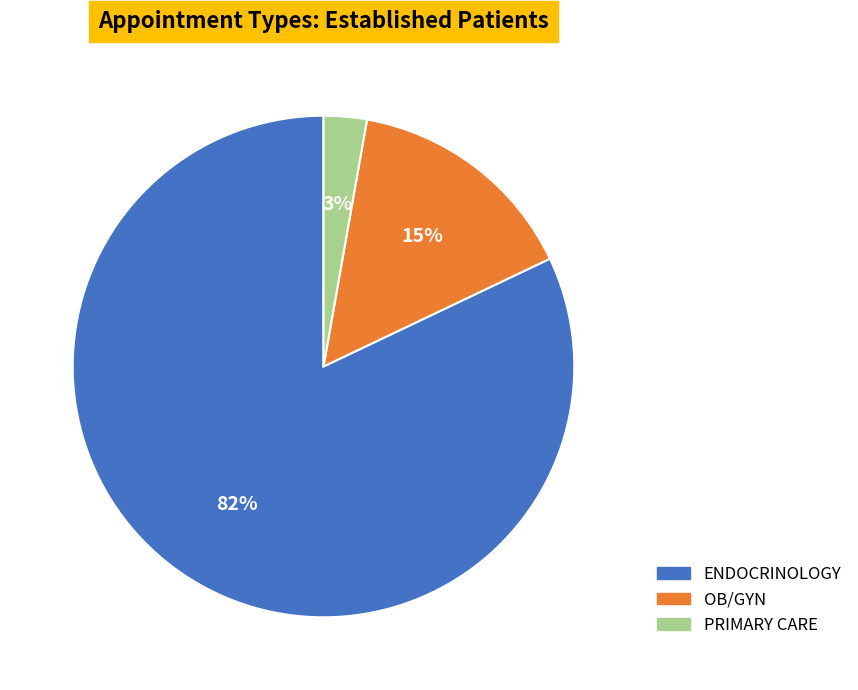

The OB/GYN slice represents 15% of the pie. True or false?

True